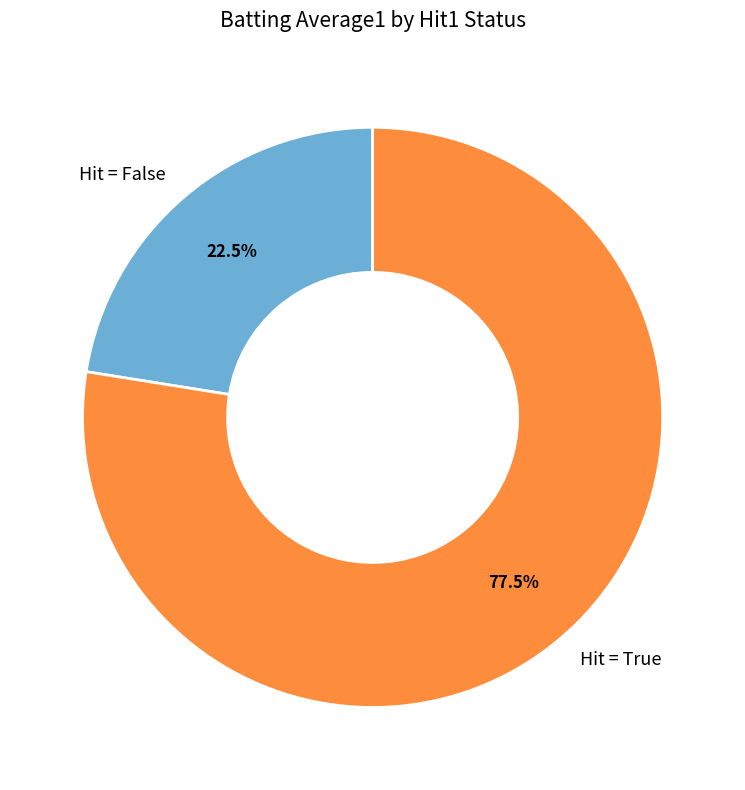

Which category accounts for the majority?

Hit = True